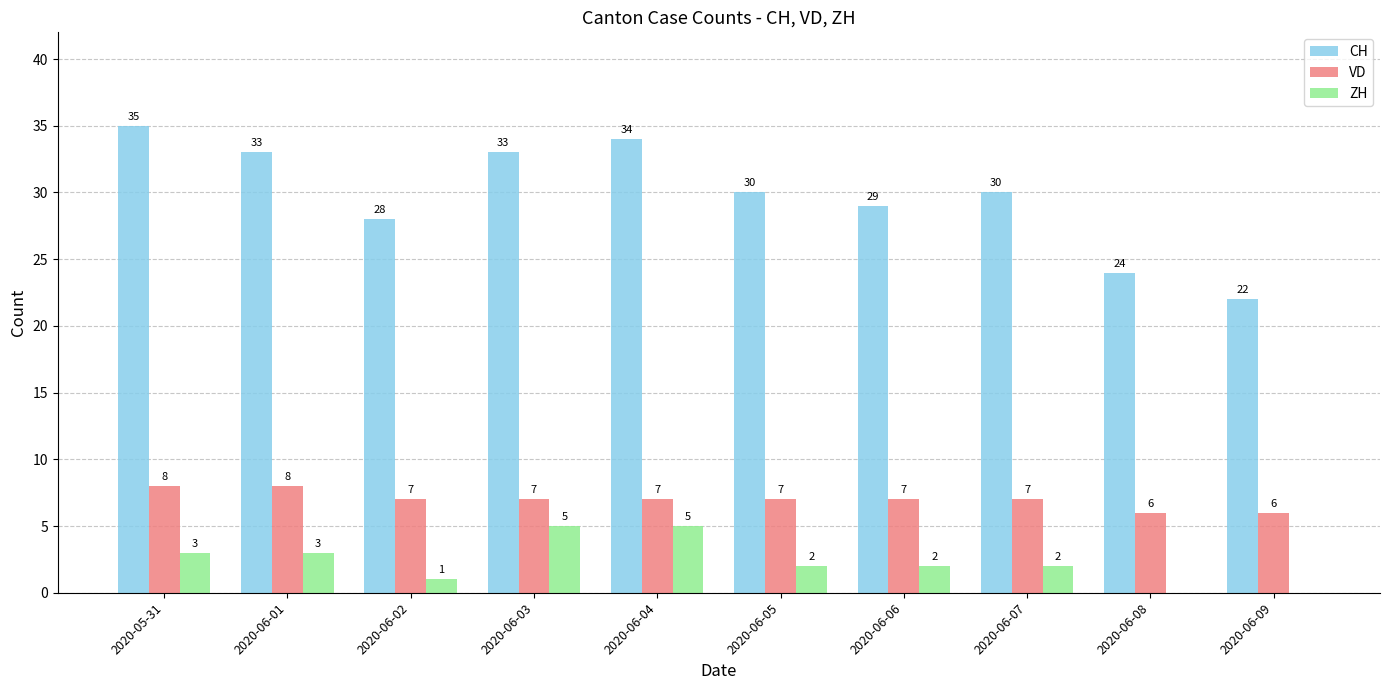

Is the value of CH at 2020-06-04 greater than the value of VD at 2020-06-01?

Yes